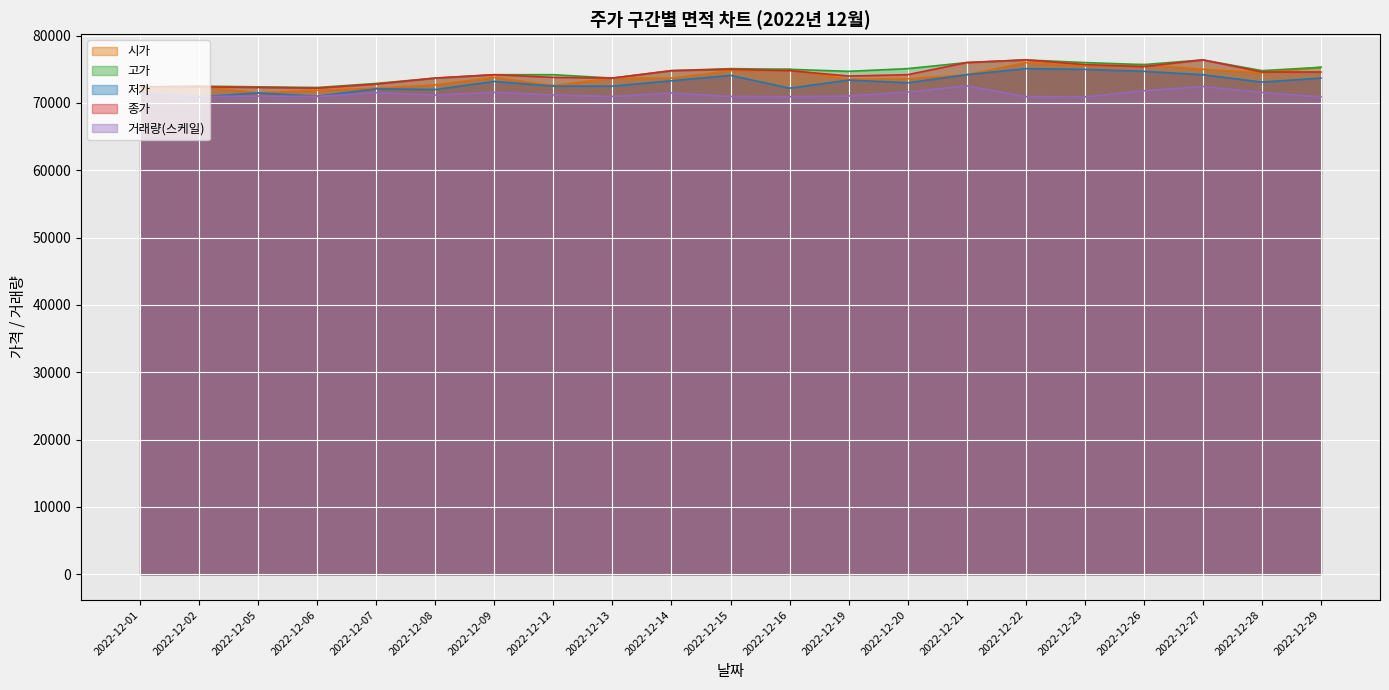

Where is 고가 nearest to the value 74350?

2022-12-09